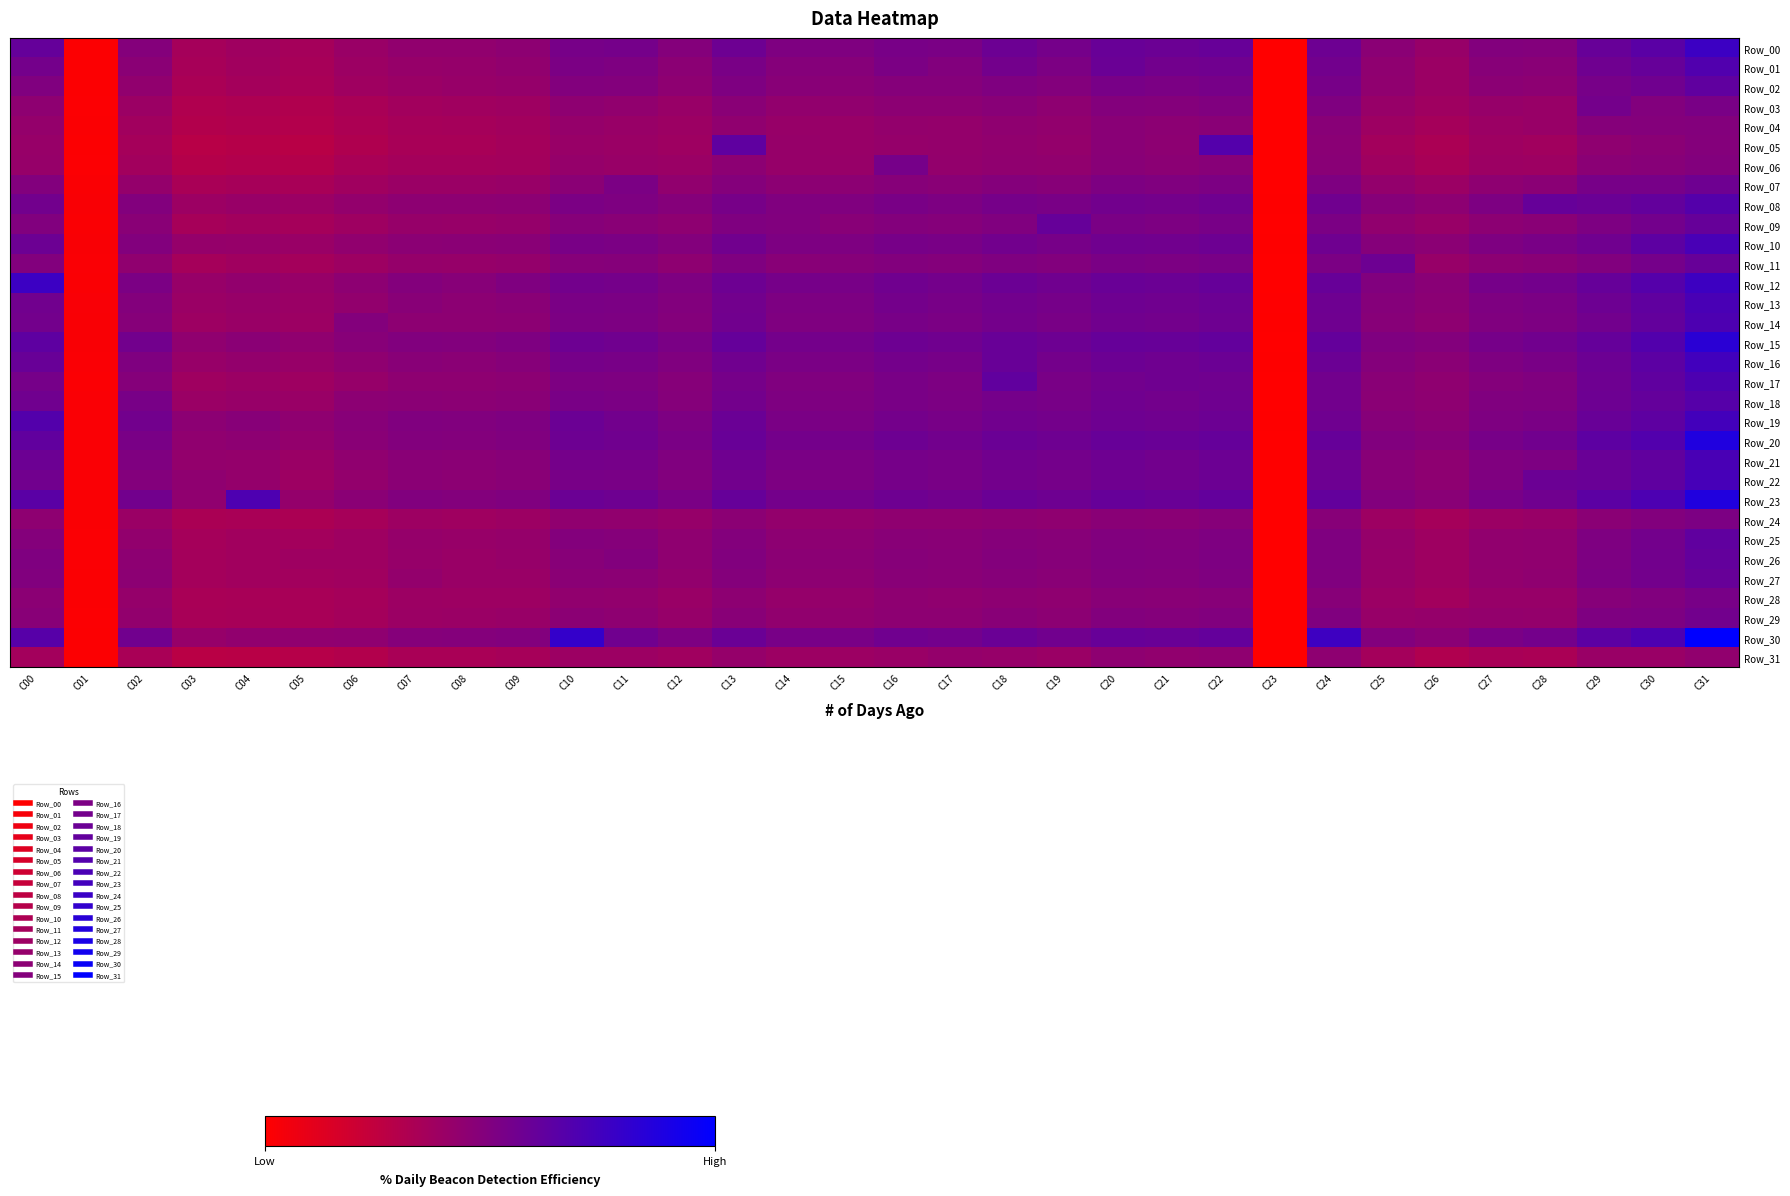

Between C02 and C04, which series saw the biggest shift?

Row_23